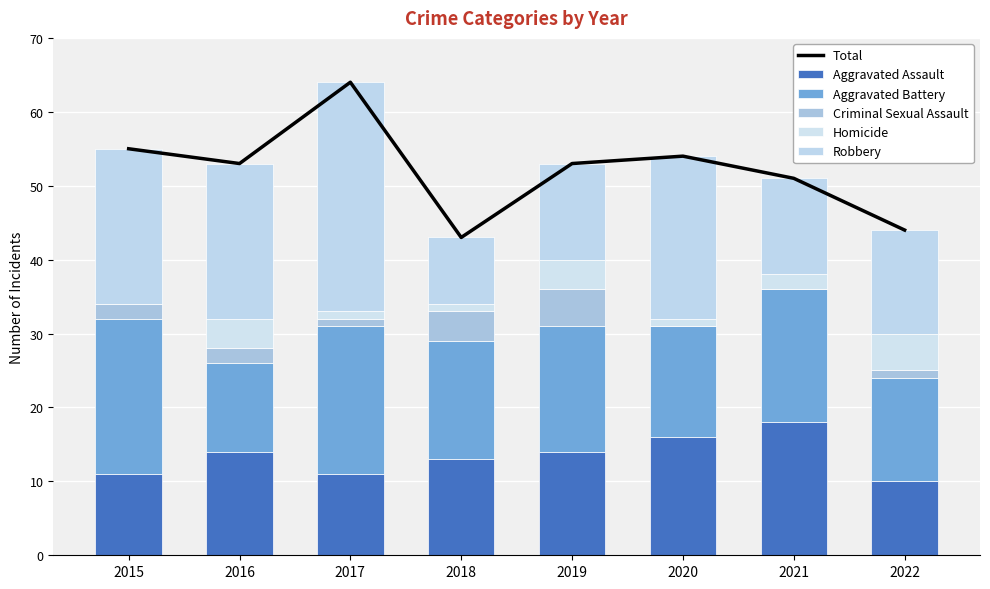

Count the Aggravated Battery values in the range 15 to 20.

5